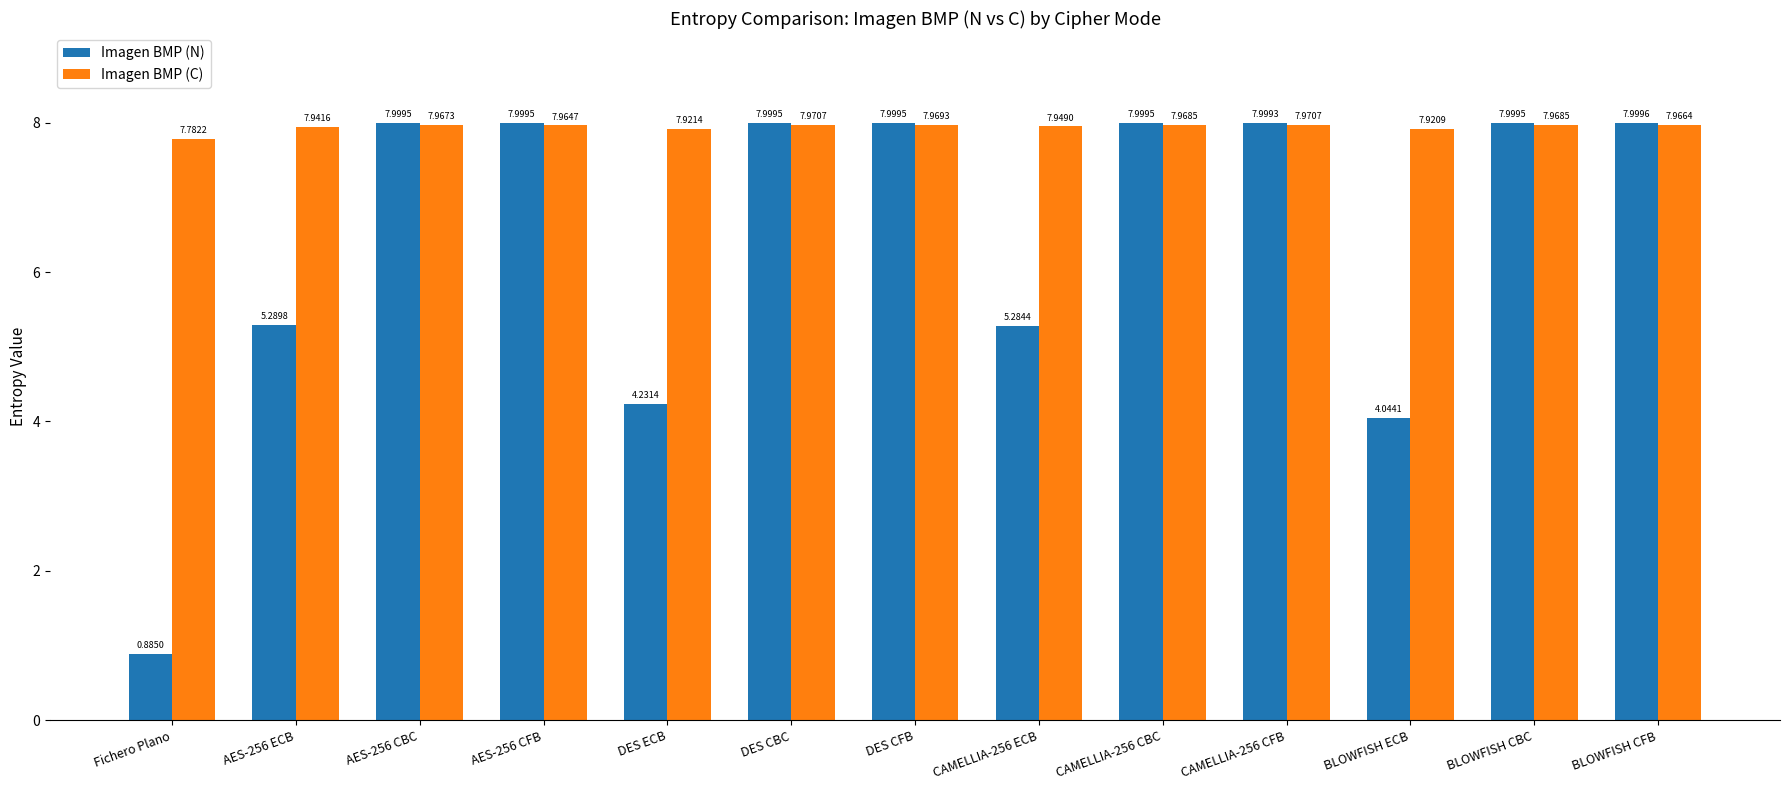

Rank the series at CAMELLIA-256 CBC from highest to lowest value.

Imagen BMP (N), Imagen BMP (C)